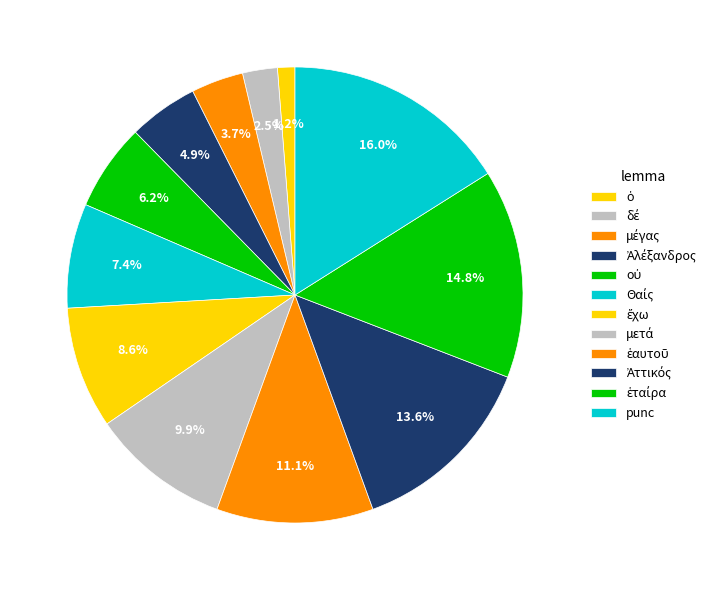

Count the number of slices in the pie.

12